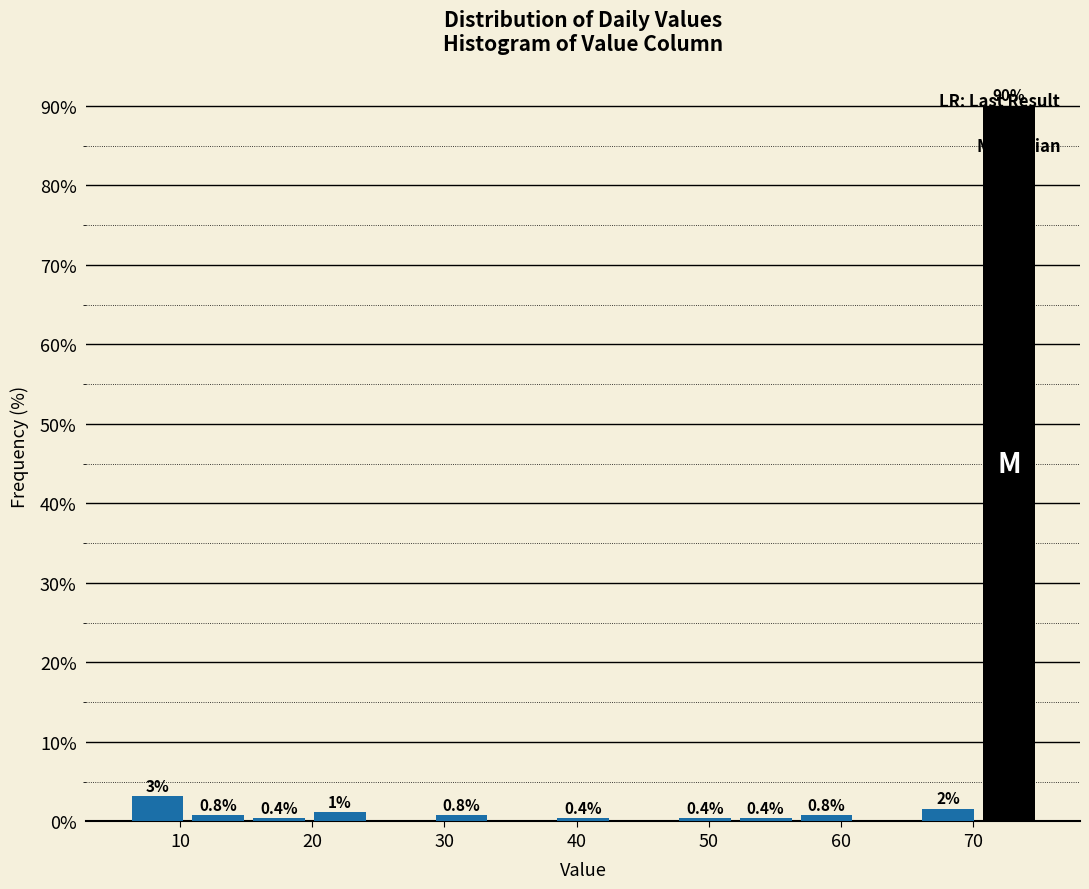

Over which range of the x-axis is the bar tallest?

70.4 to 75.0